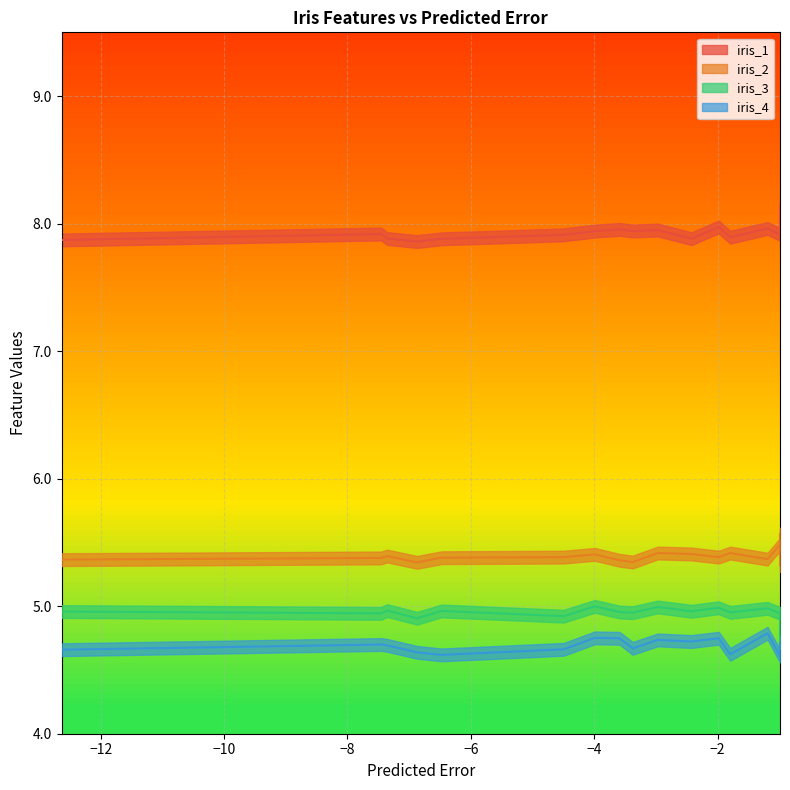

True or false: iris_2 and iris_4 intersect in this chart.

False